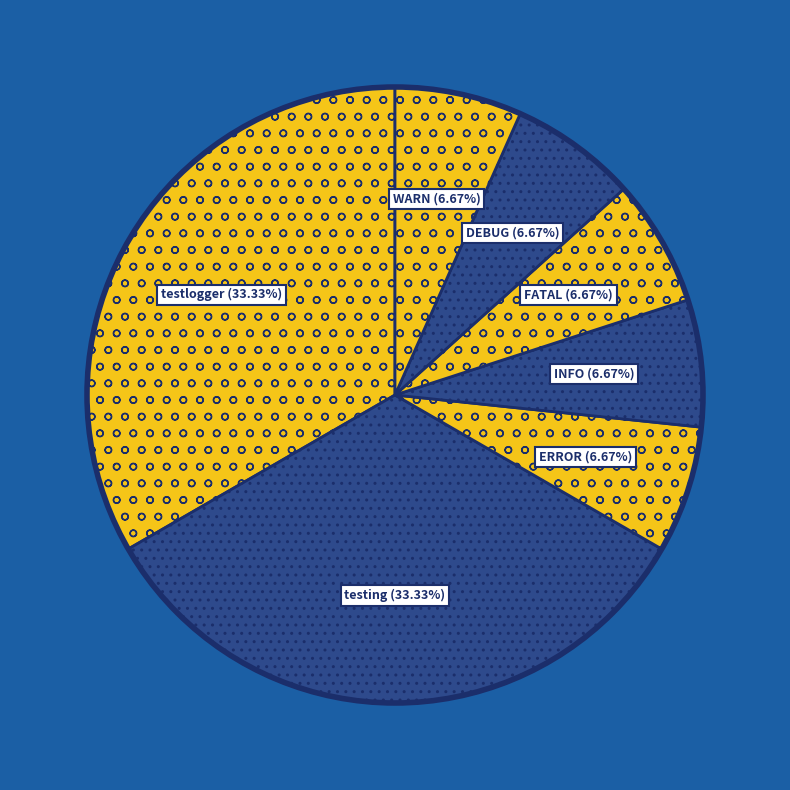

Does ERROR account for over 50% of the chart?

No